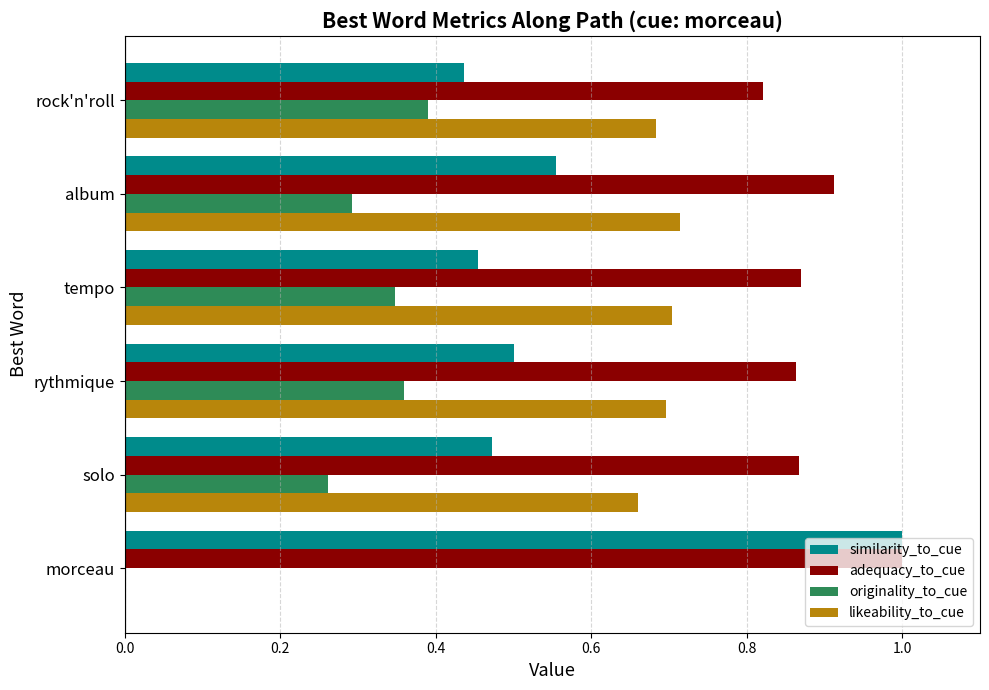

What is the sum of the adequacy_to_cue values at morceau and tempo?

1.9